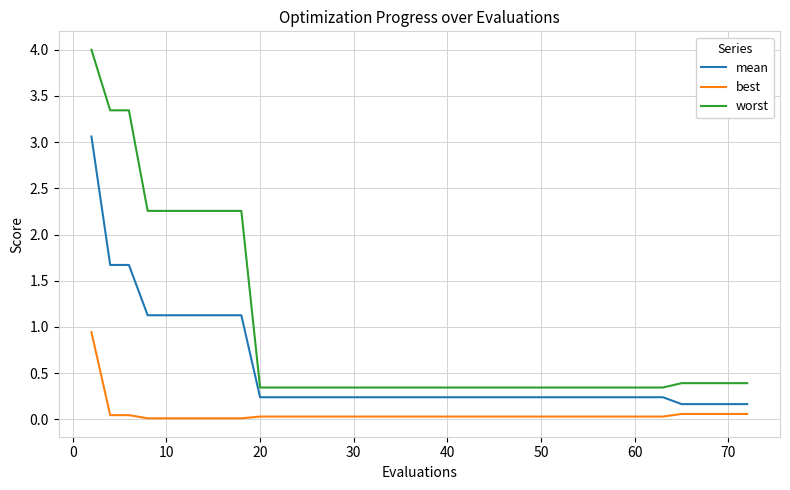

What is the average value of the best series?

0.1